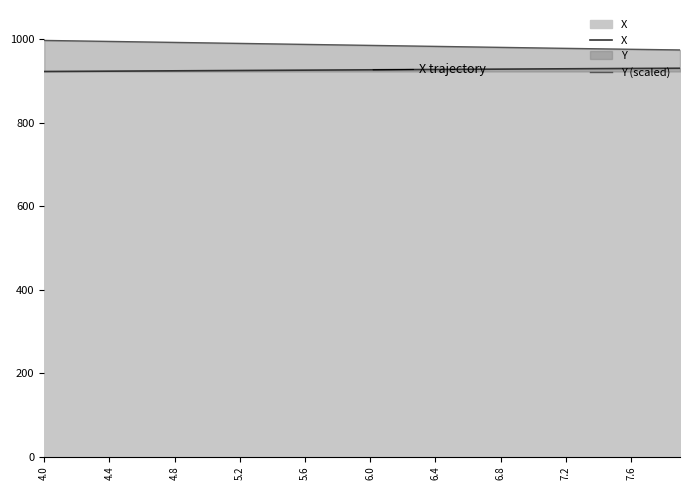

What position from the right is 5.2?

37